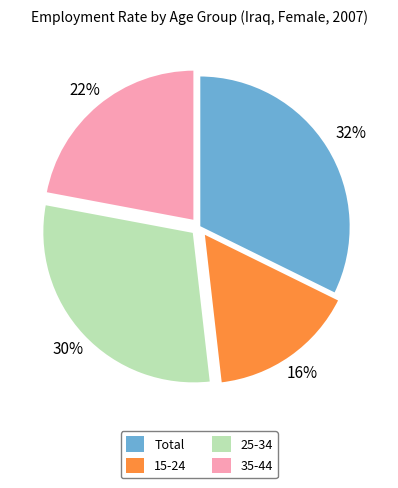

Combined, do 35-44 and 15-24 account for over 50%?

No